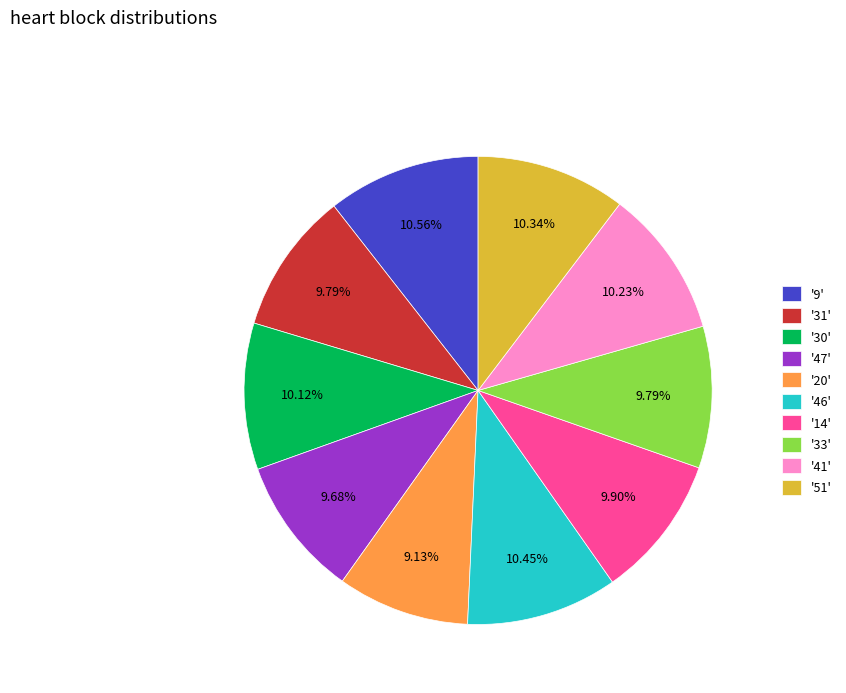

Between '9' and '33', which is larger?

'9'